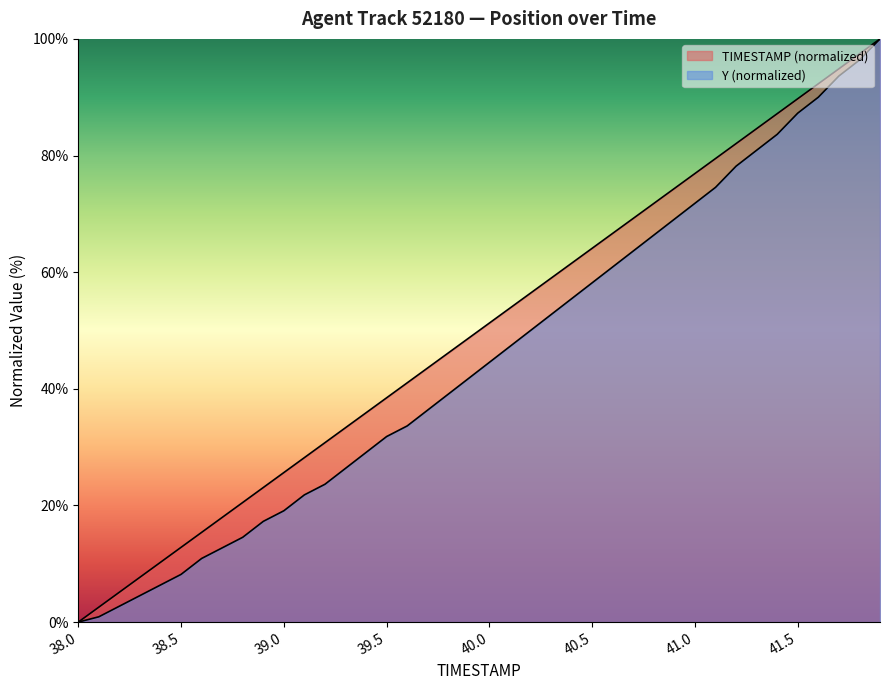

What is the spread (max minus min) of values at 40.9?

5.3